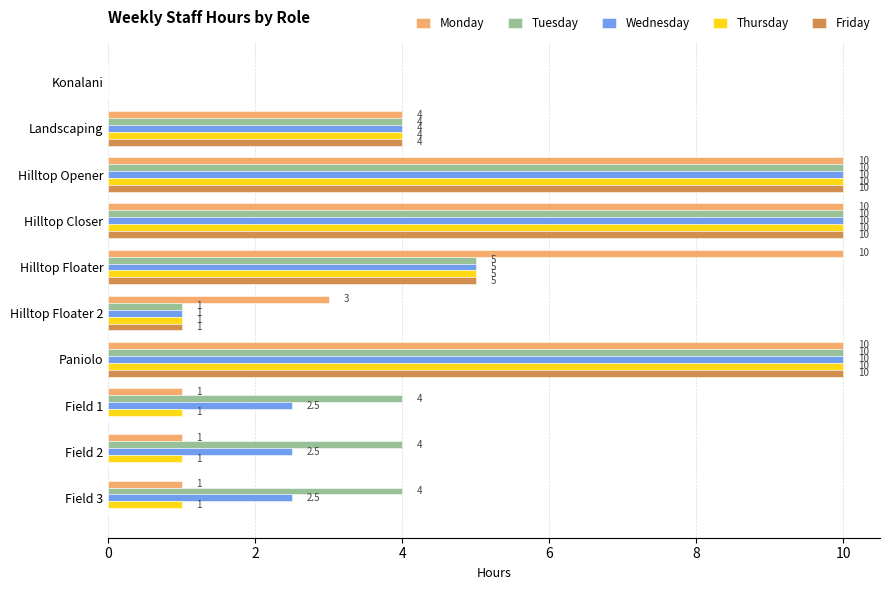

At which label is Thursday closest to 5?

Hilltop Floater